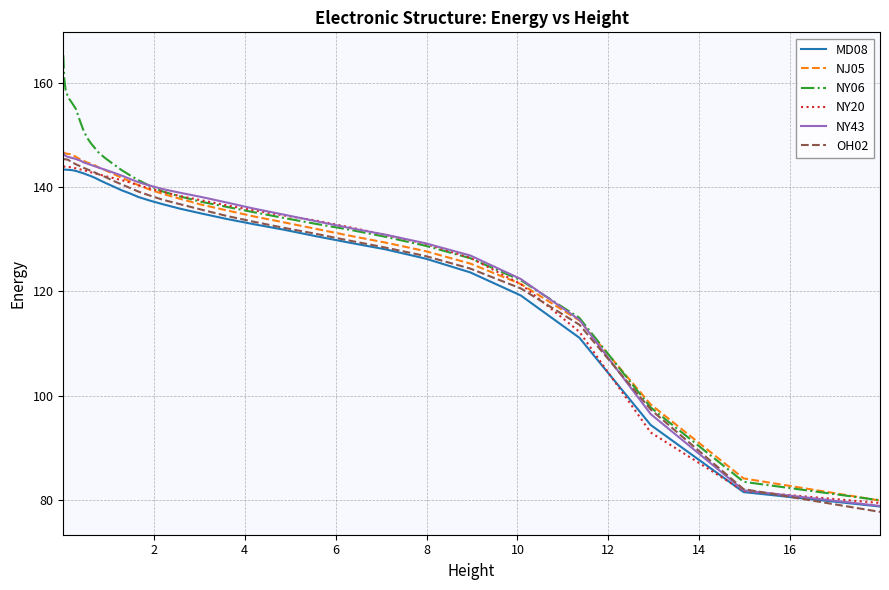

Which series has the largest range (max minus min)?

NY06